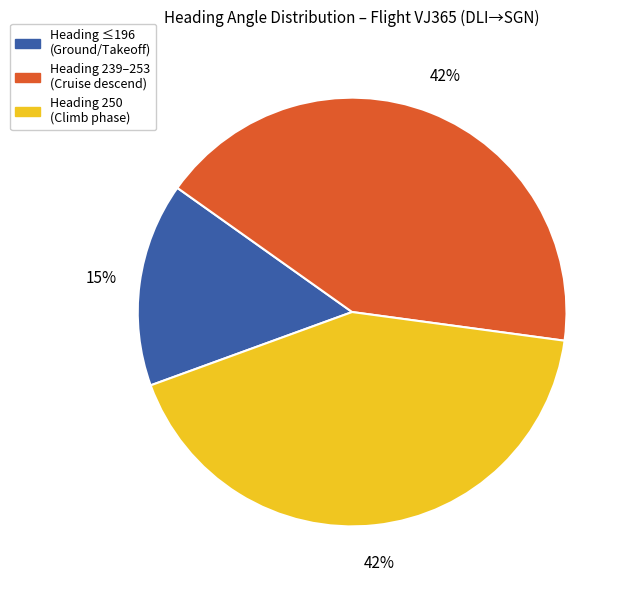

To the nearest percent, what is the average slice percentage?

33%